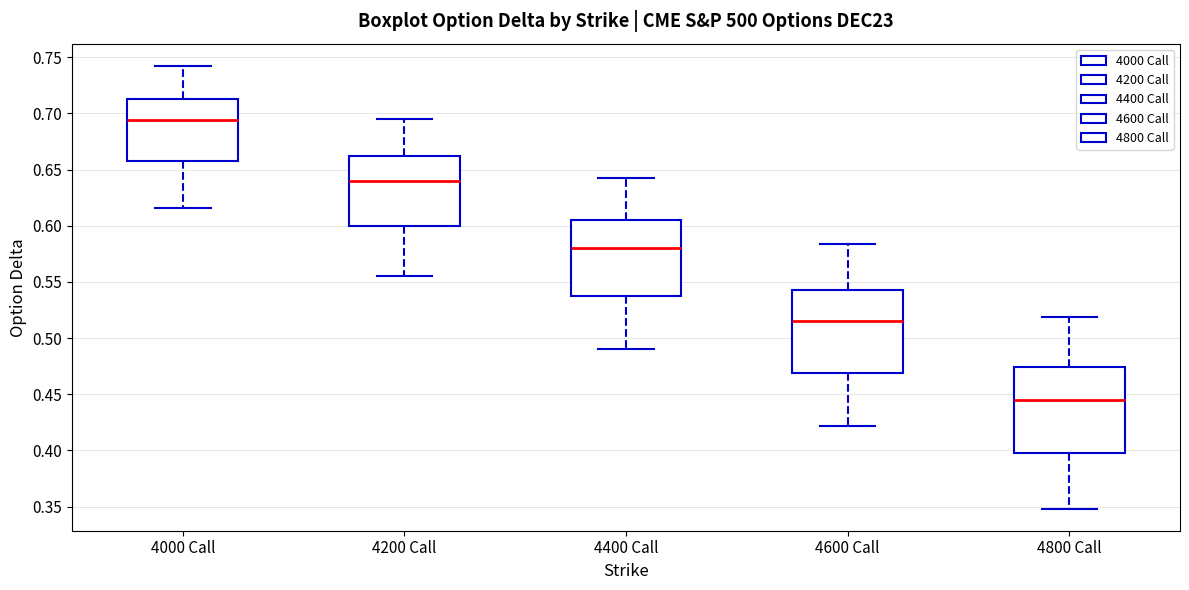

Which box's median line is the highest?

4000 Call